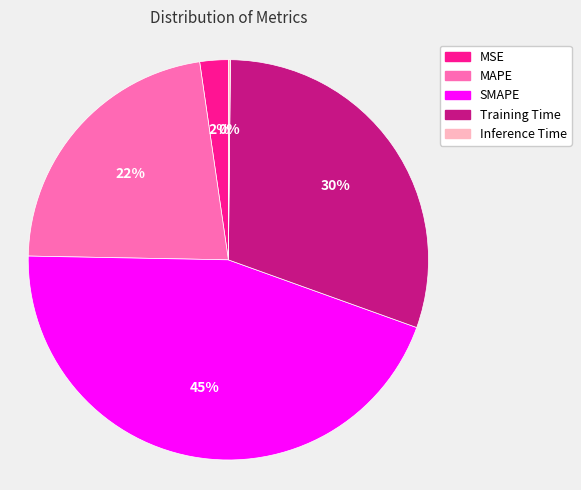

Is the sum of Training Time and MAPE greater than half?

Yes